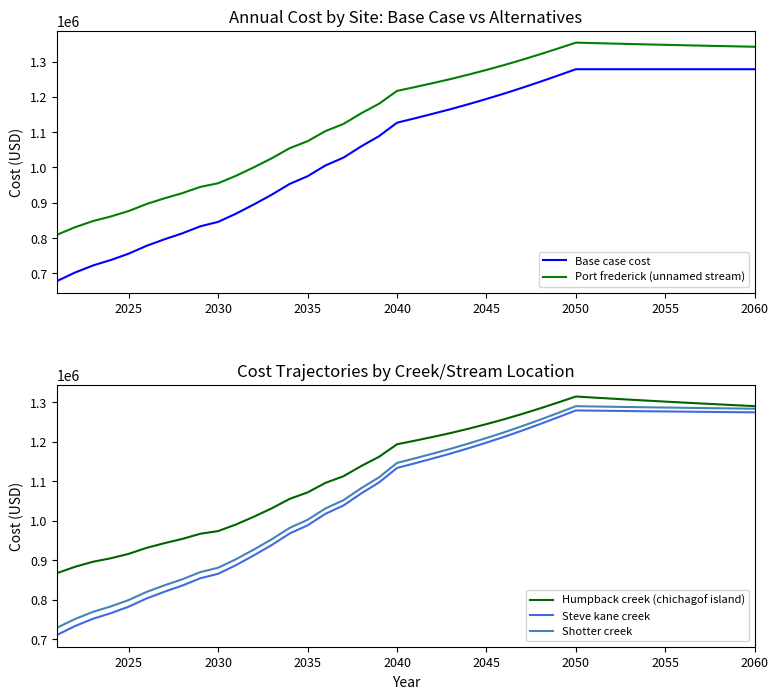

How many lines are shown in the chart?

5